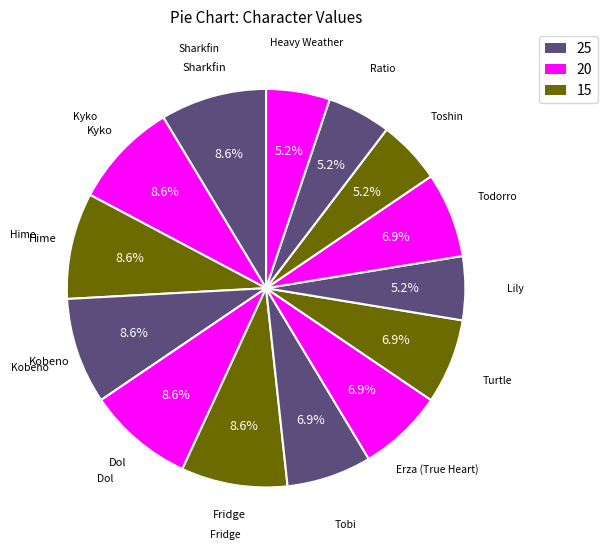

Is there any slice that represents more than half of the pie?

No